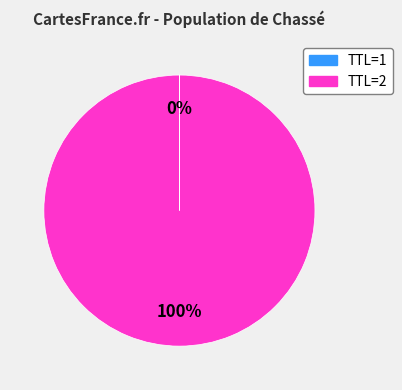

To the nearest percent, what is the average slice percentage?

50%